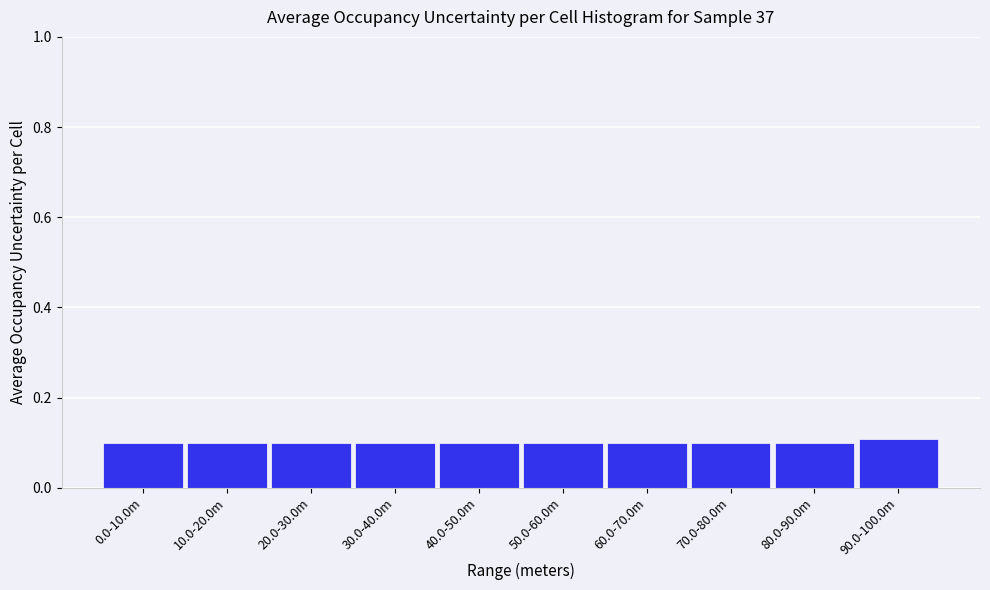

Reading left to right, transcribe all the data shown in this chart.

0.1	0.1	0.1	0.1	0.1	0.1	0.1	0.1	0.1	0.1